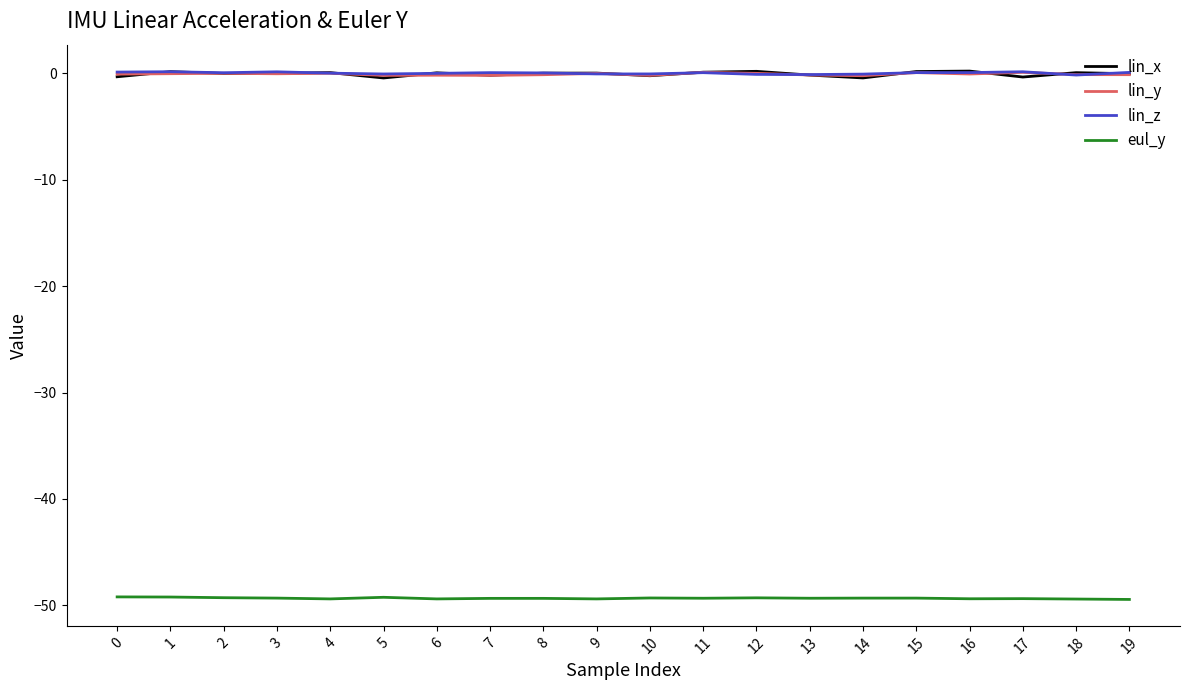

What is the minimum value shown in the chart?

-49.4